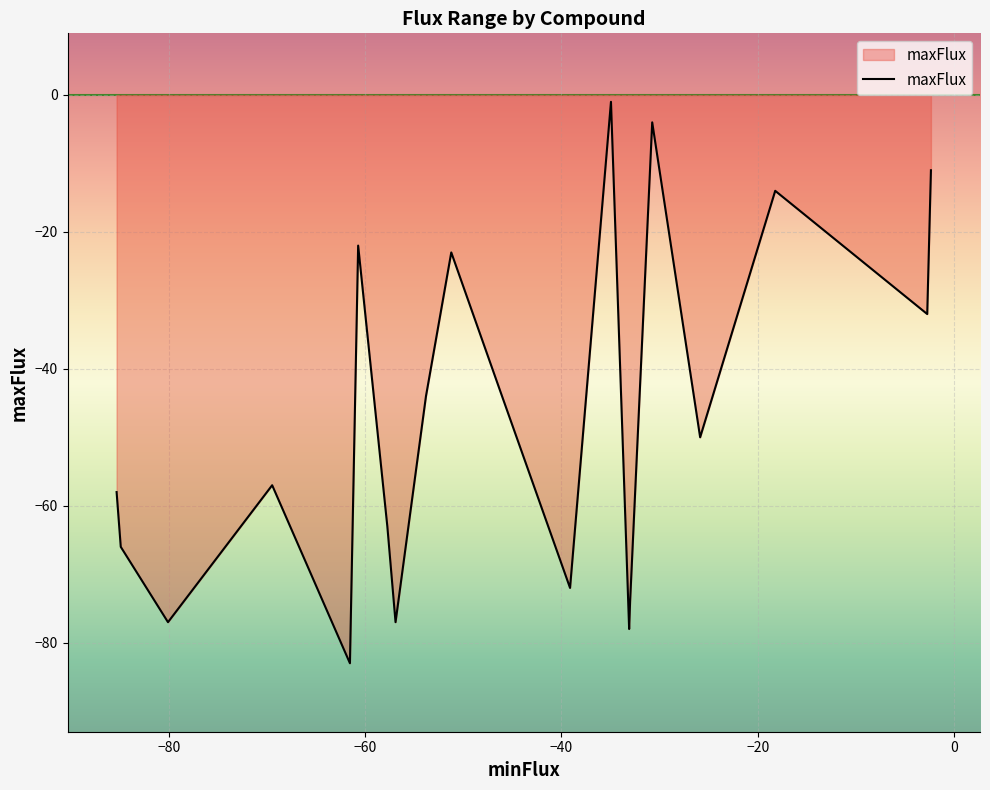

What is the smallest value displayed?

-83